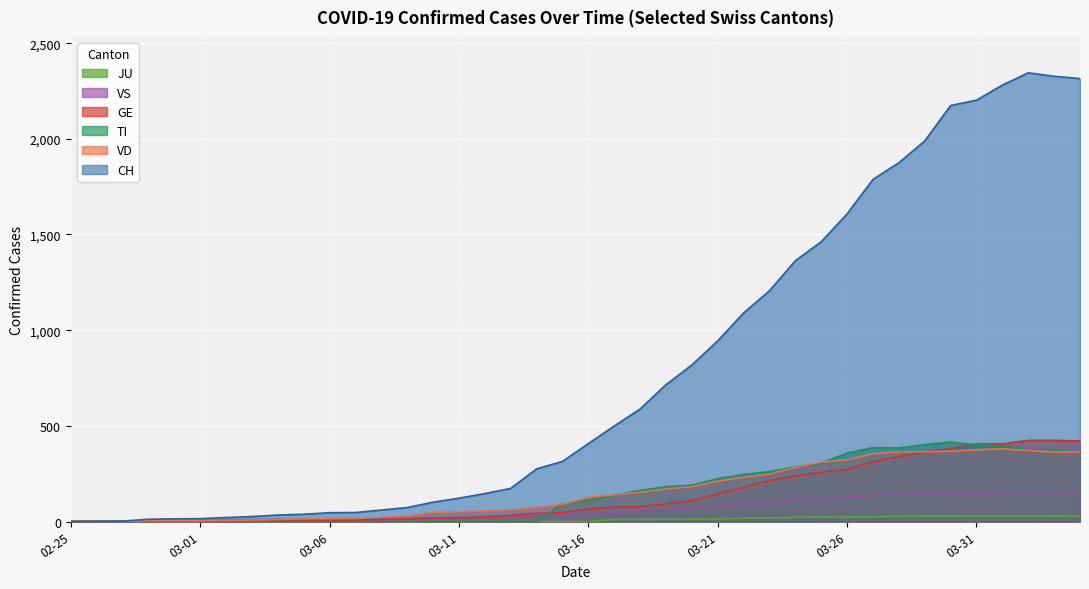

What is the sum of the CH values at 2020-03-05 and 2020-03-20?

856